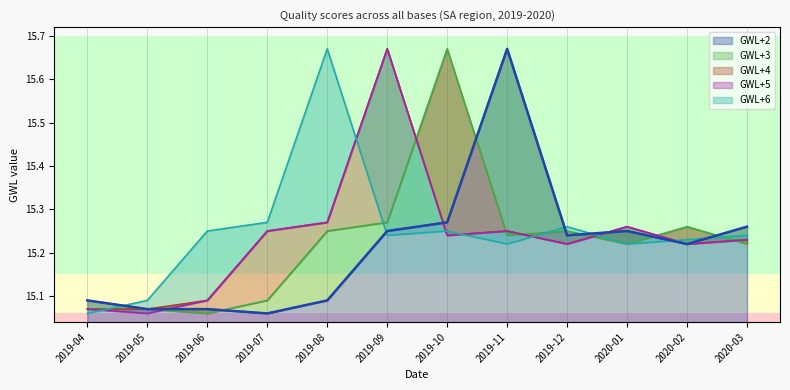

What is the approximate value of GWL+2 at 2019-10?

15.3